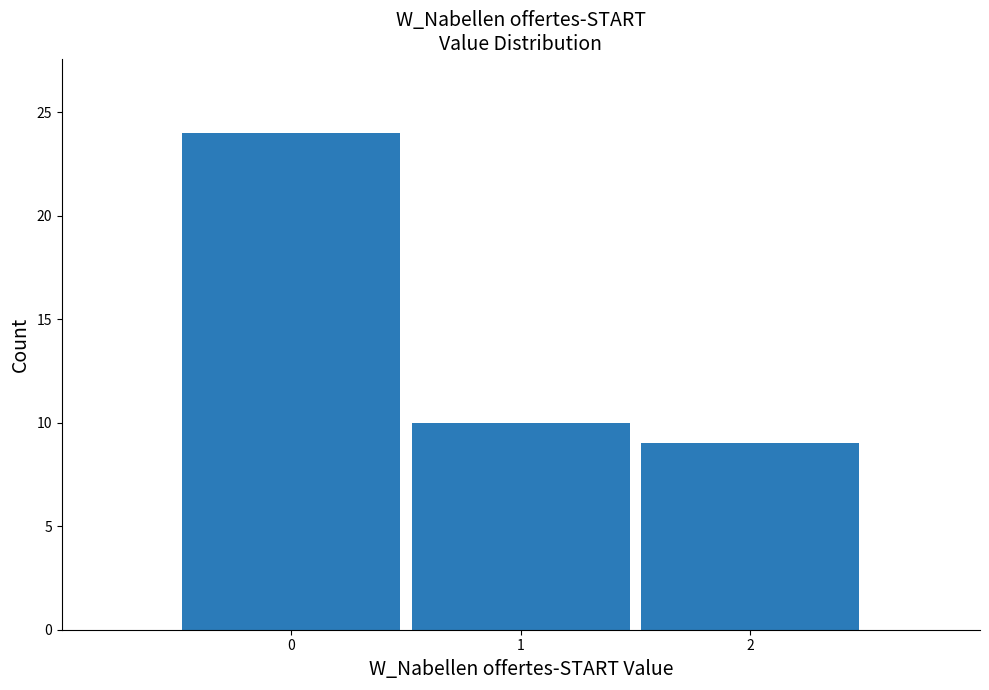

Over which range of the x-axis is the bar tallest?

-0.5 to 0.5